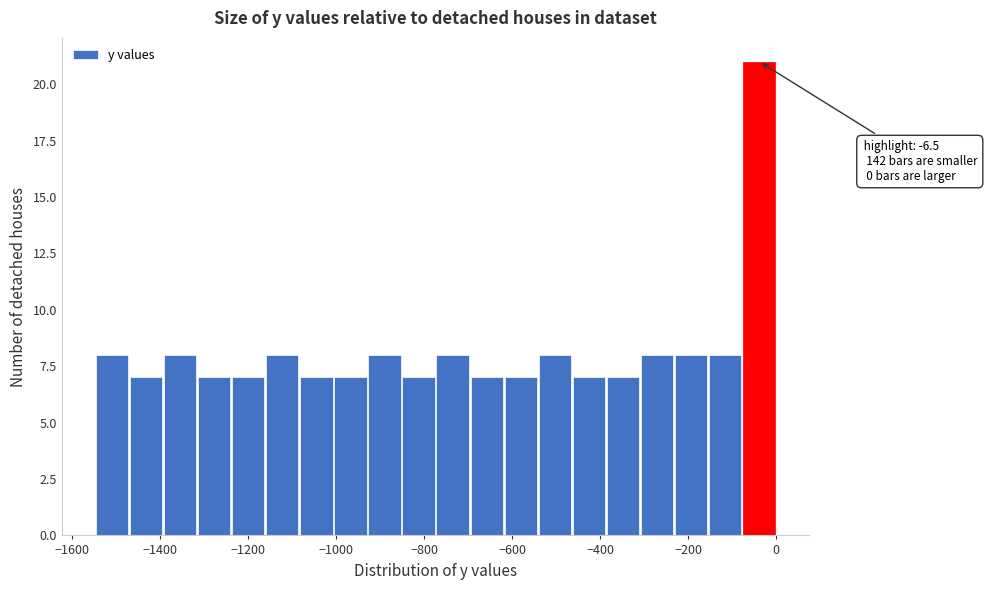

Around what value on the x-axis is the tallest bar? Give the approximate position of its centre, as read against the axis.

-40